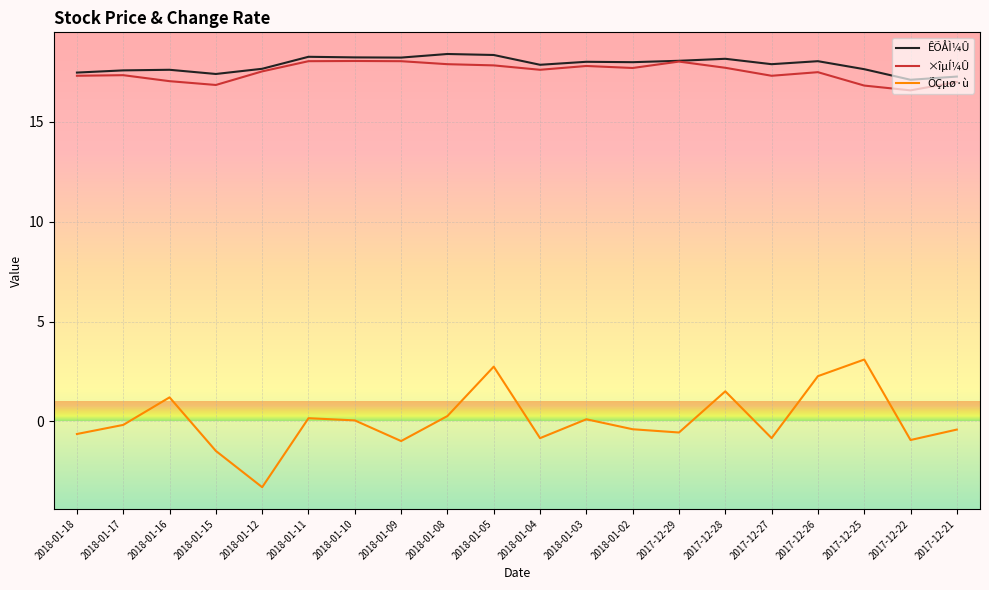

At which label does ÕÇµø·ù reach its minimum?

2018-01-12